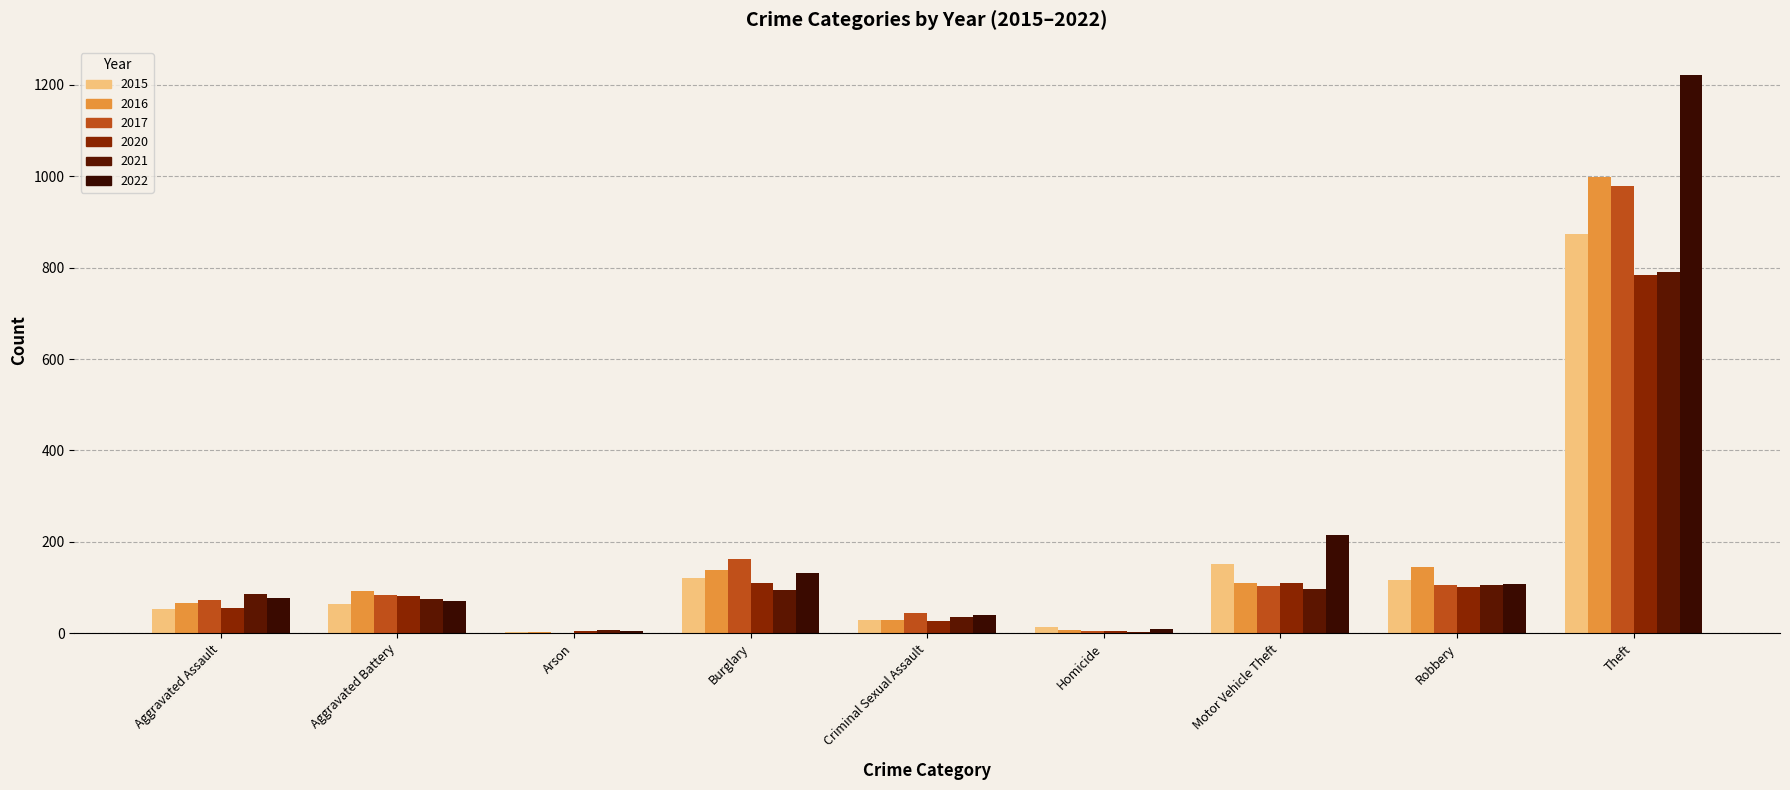

Where is 2020 nearest to the value 393?

Burglary